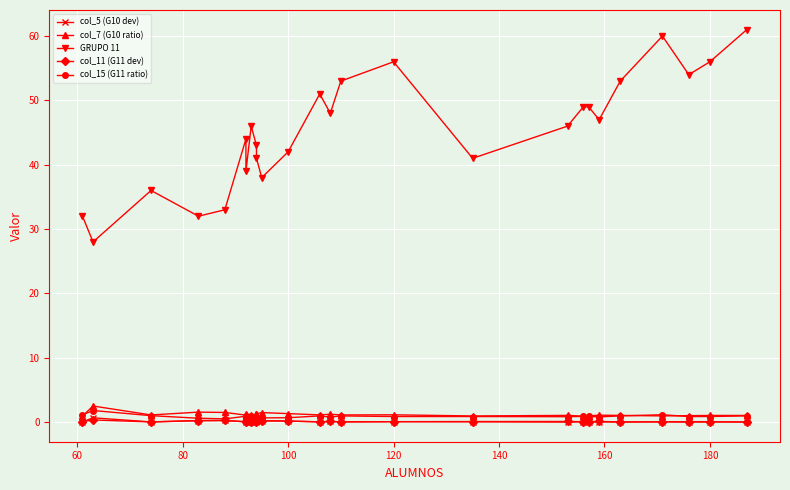

Where is the first local minimum for col_5 (G10 dev)?

80